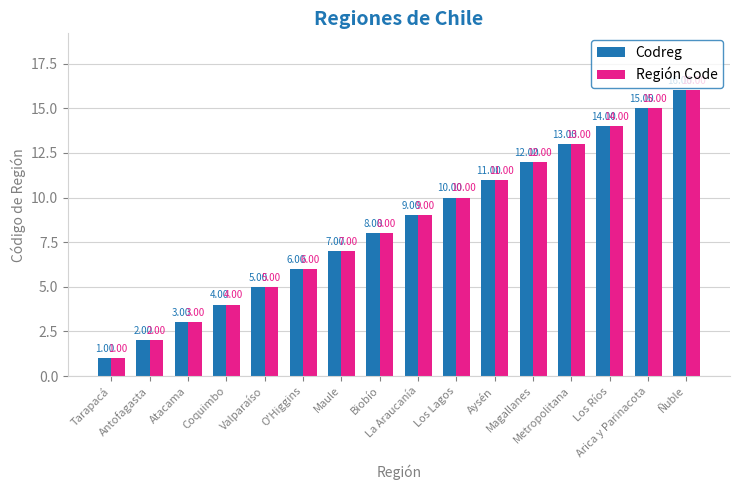

What is the sum of all Codreg values?

136